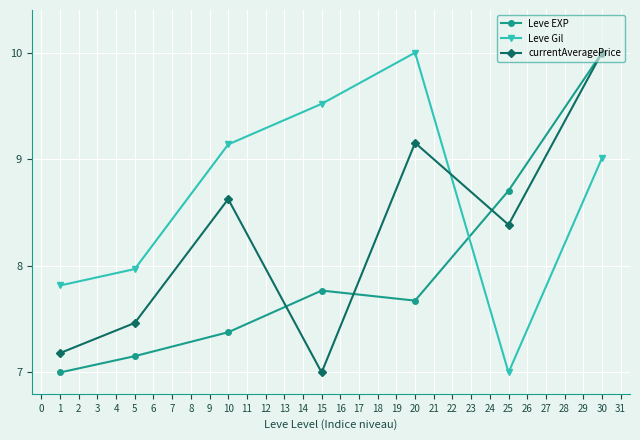

Rank the categories by currentAveragePrice value from highest to lowest.

30, 20, 10, 25, 5, 1, 15